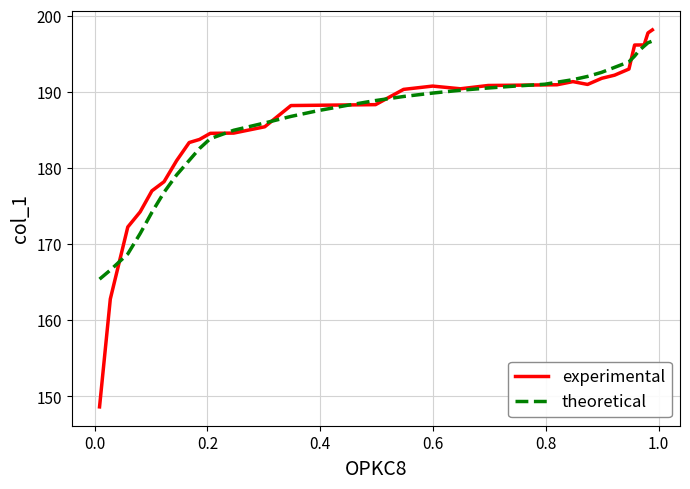

What is the maximum value shown in the chart?

198.2